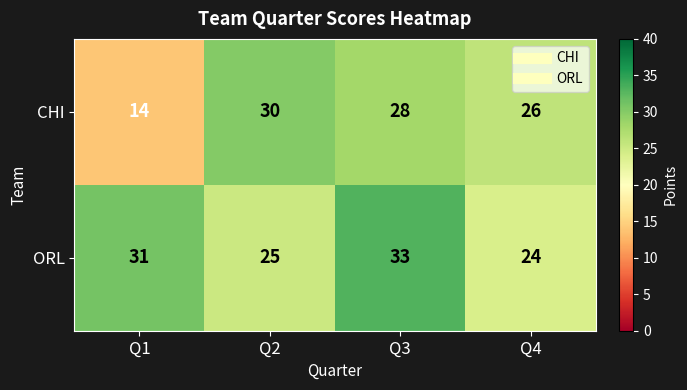

At which category is the sum across all series the highest?

Q3